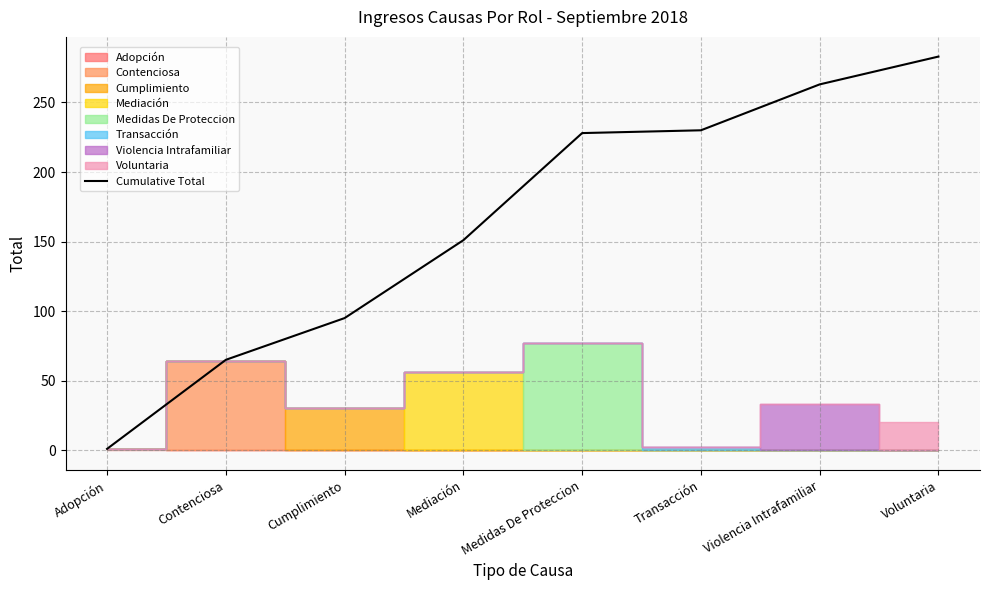

Rank the categories by value from lowest to highest.

Adopción, Contenciosa, Cumplimiento, Mediación, Medidas De Proteccion, Transacción, Violencia Intrafamiliar, Voluntaria